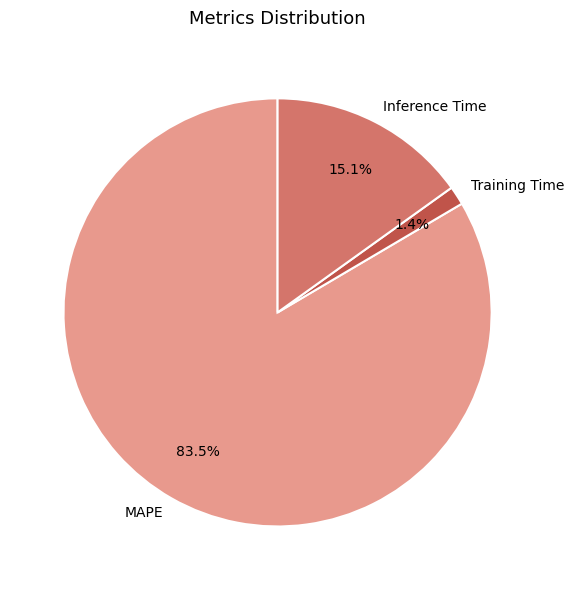

Which category has the biggest portion of the pie?

MAPE